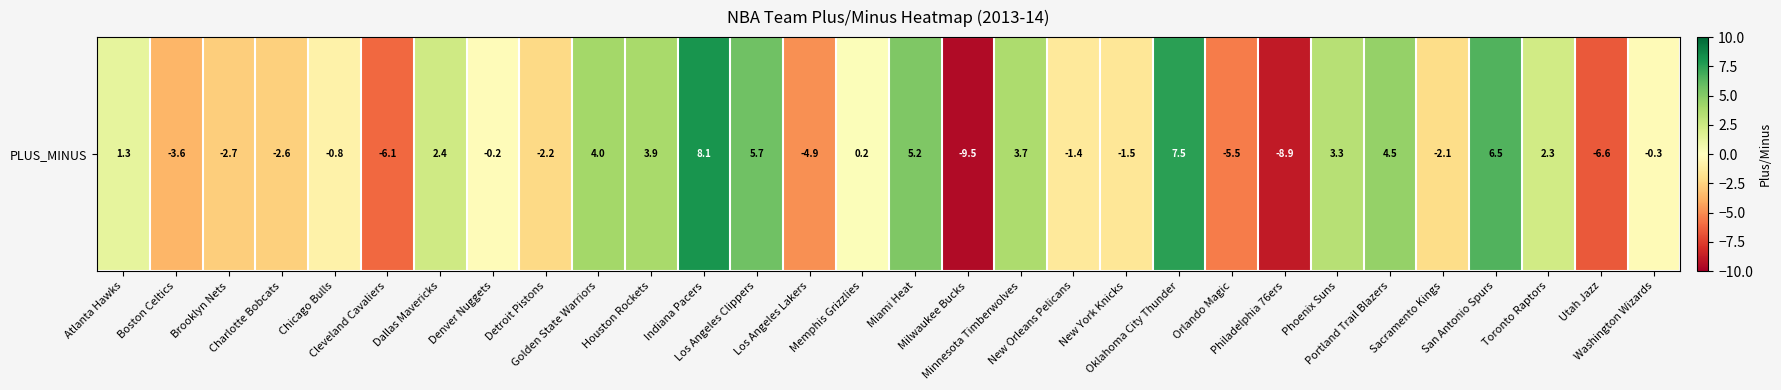

List the labels in order of value, largest first.

Indiana Pacers, Oklahoma City Thunder, San Antonio Spurs, Los Angeles Clippers, Miami Heat, Portland Trail Blazers, Golden State Warriors, Houston Rockets, Minnesota Timberwolves, Phoenix Suns, Dallas Mavericks, Toronto Raptors, Atlanta Hawks, Memphis Grizzlies, Denver Nuggets, Washington Wizards, Chicago Bulls, New Orleans Pelicans, New York Knicks, Sacramento Kings, Detroit Pistons, Charlotte Bobcats, Brooklyn Nets, Boston Celtics, Los Angeles Lakers, Orlando Magic, Cleveland Cavaliers, Utah Jazz, Philadelphia 76ers, Milwaukee Bucks